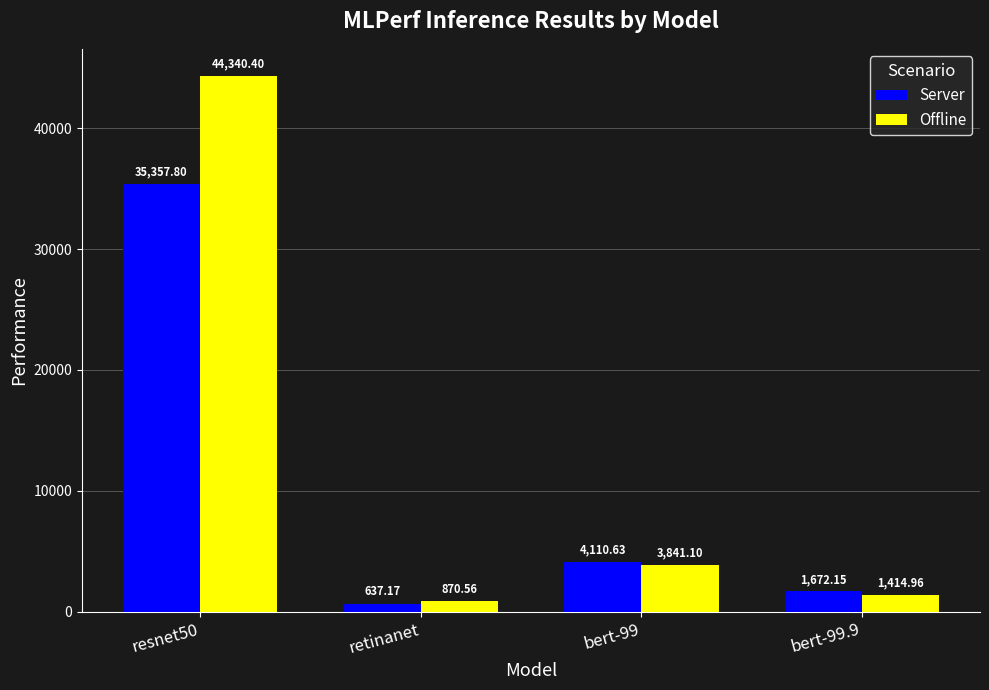

Reading right to left, what are all the values shown in this chart?

Server: bert-99.9=1672.2	bert-99=4110.6	retinanet=637.2	resnet50=35357.8
Offline: bert-99.9=1415.0	bert-99=3841.1	retinanet=870.6	resnet50=44340.4